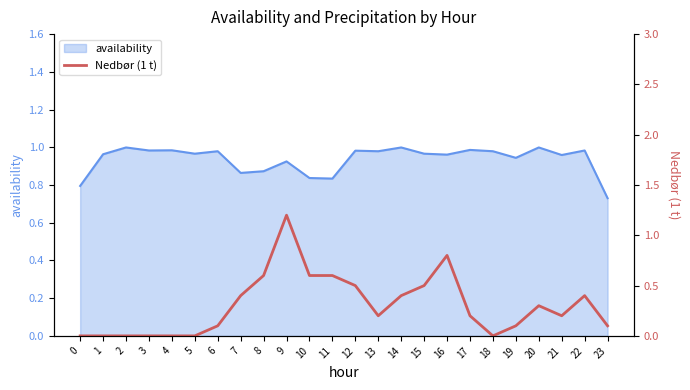

What is the minimum value for availability_line?

0.7